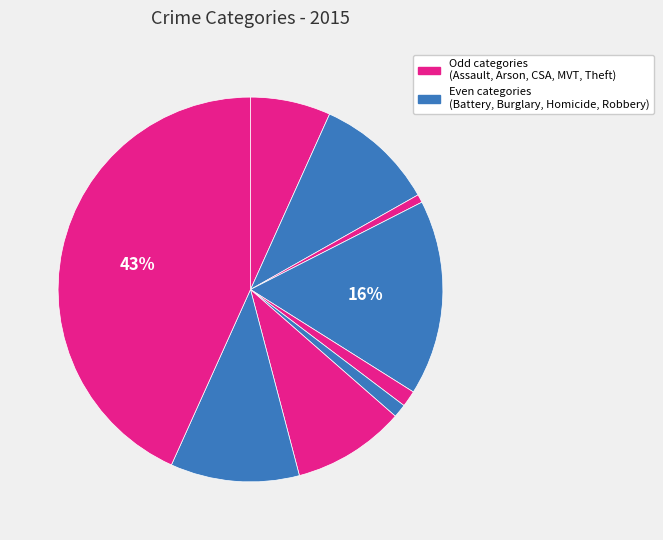

How many slices are in this pie chart?

9